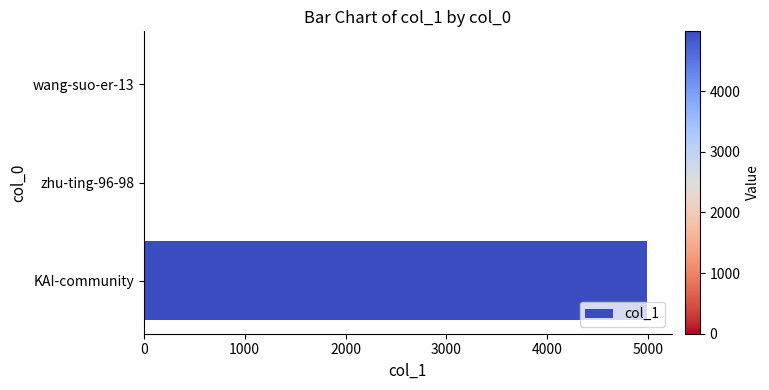

Between zhu-ting-96-98 and KAI-community, which is larger?

KAI-community